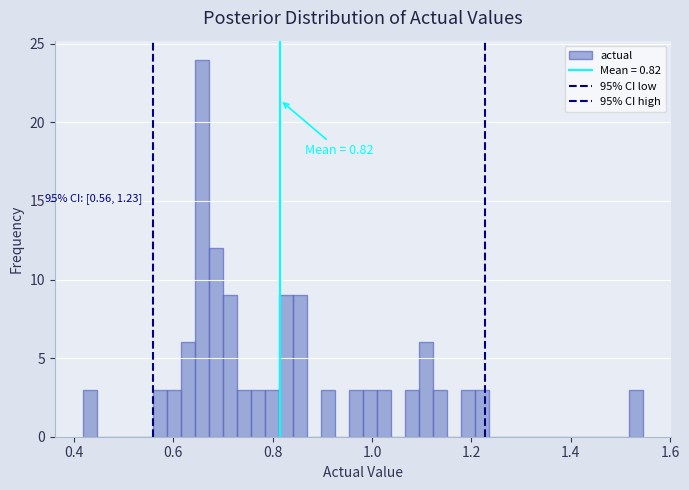

Around what value on the x-axis is the tallest bar? Give the approximate position of its centre, as read against the axis.

0.66